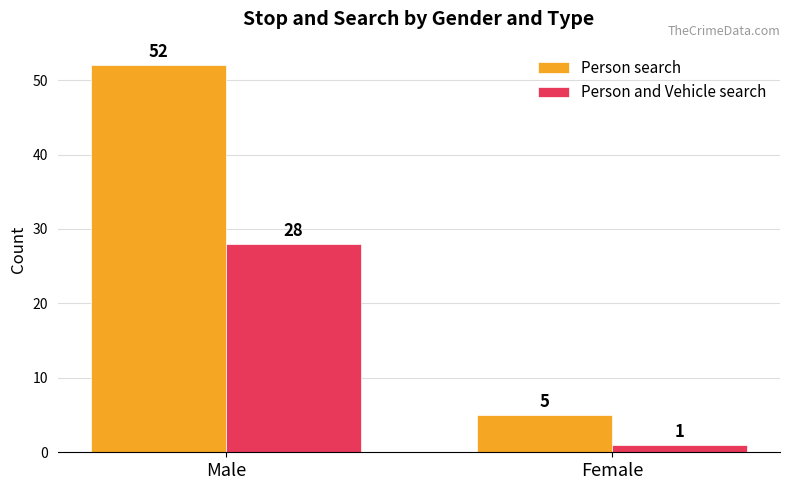

Where is Person and Vehicle search nearest to the value 14?

Female